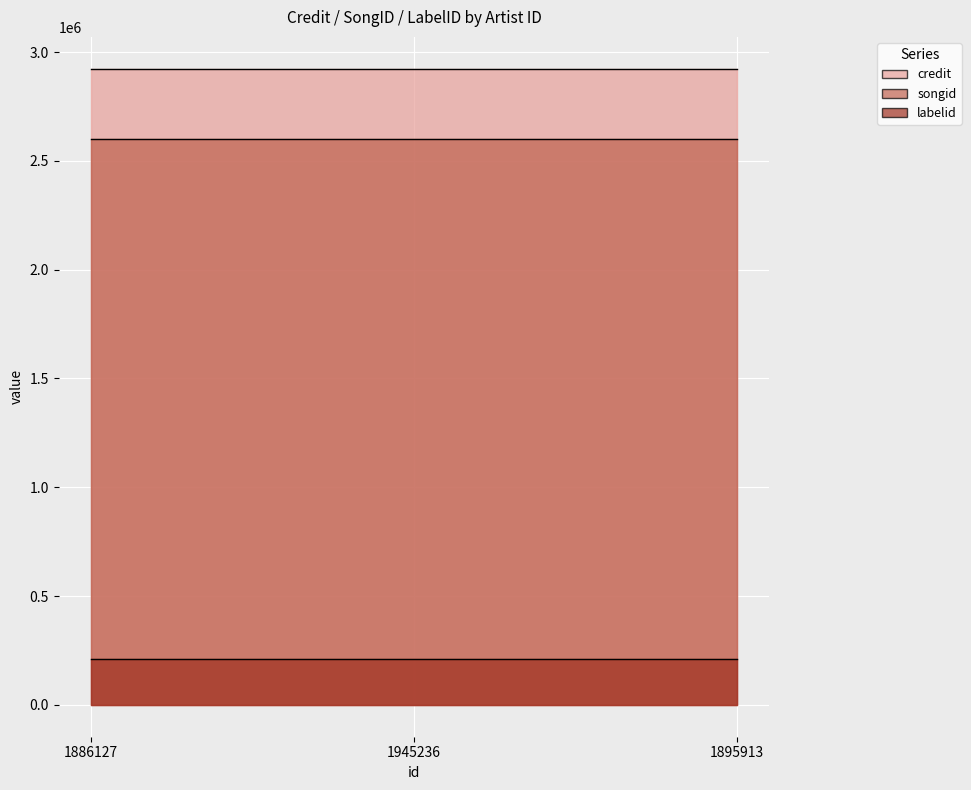

What is the approximate value of credit at 1895913?

2923584